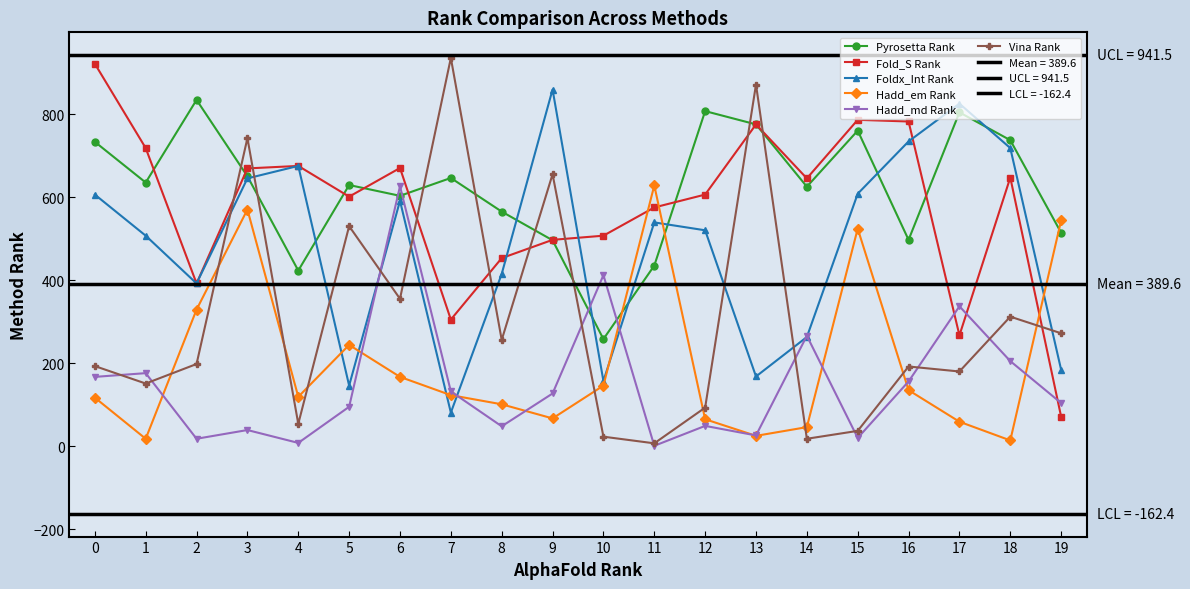

What is the spread (max minus min) of values at 10?

484